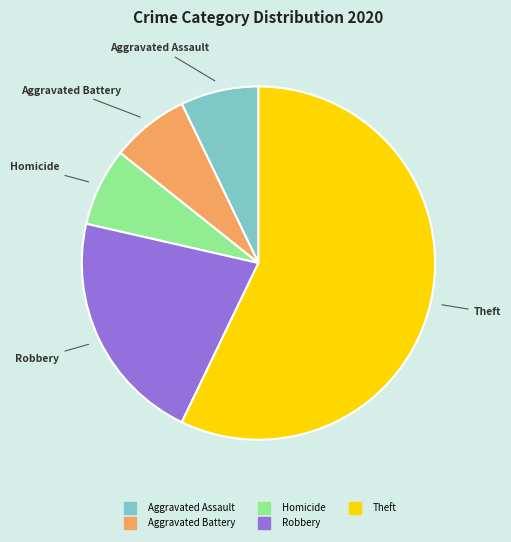

Is there any slice that represents more than half of the pie?

Yes